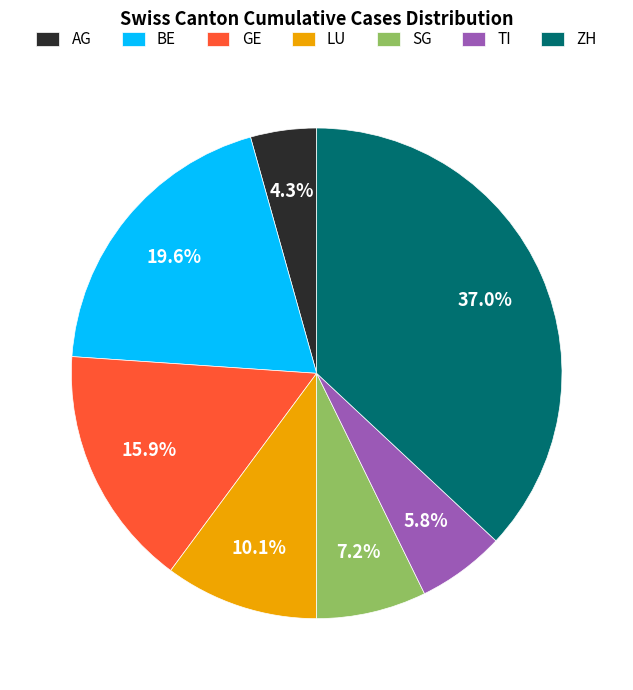

Rank the categories by value from highest to lowest.

ZH, BE, GE, LU, SG, TI, AG